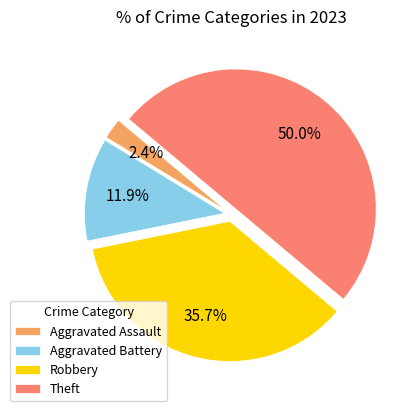

True or false: Theft accounts for 50% of the total.

True